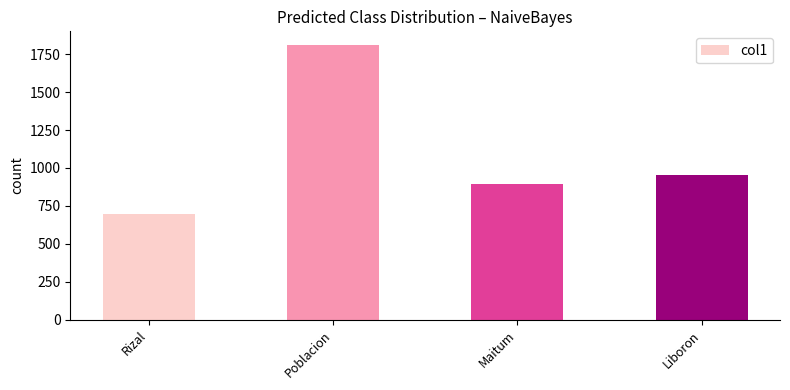

Reading left to right, what are all the values shown in this chart?

700	1810	896	954